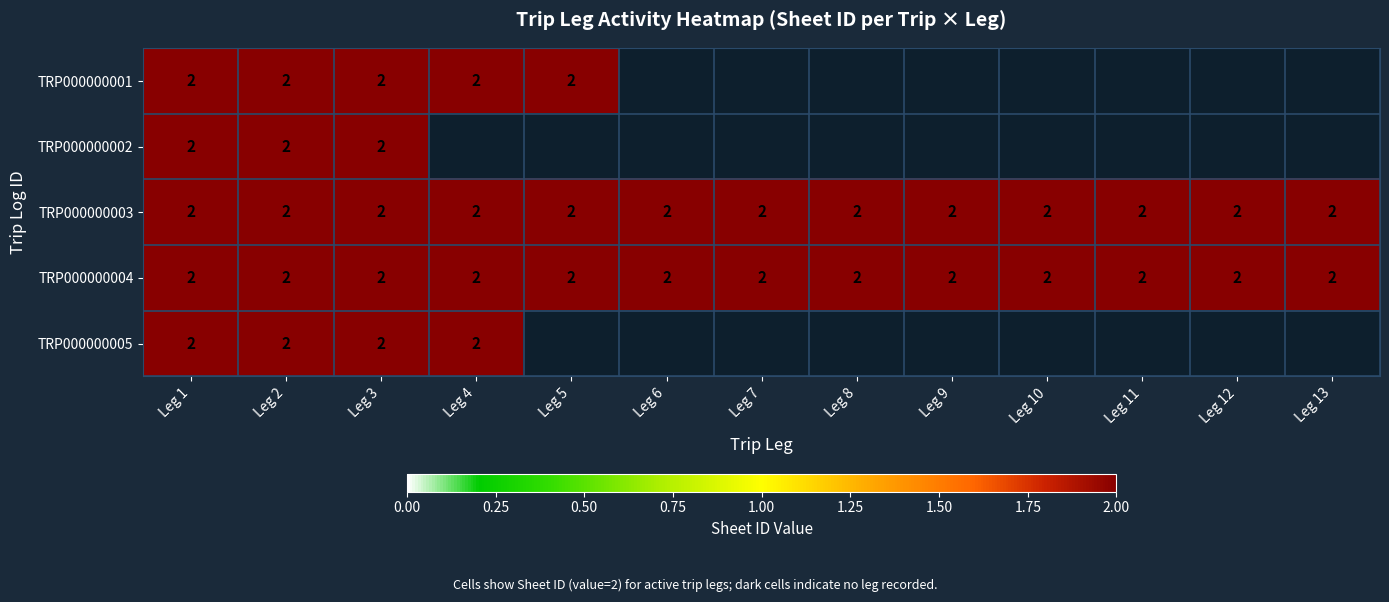

Between Leg 3 and Leg 6, which is larger?

Leg 3